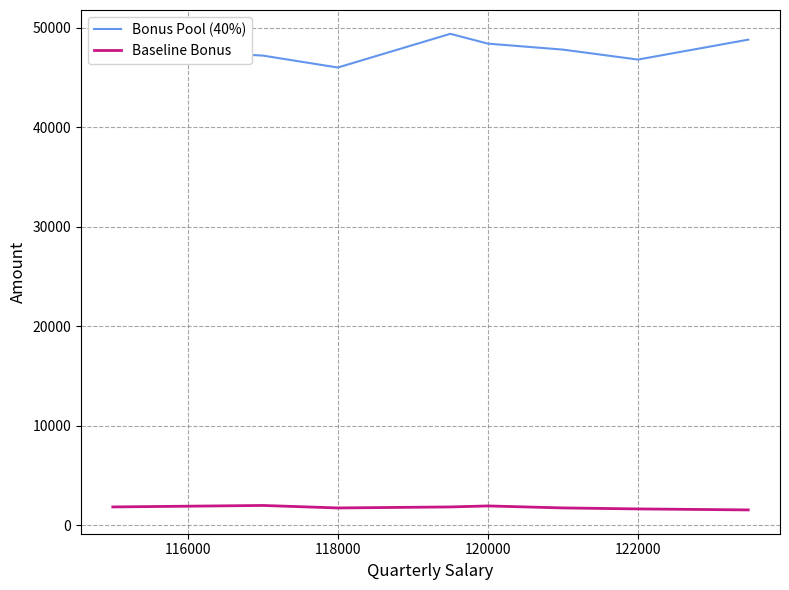

What is the difference between the second highest and second lowest values in the Bonus Pool (40%) series?

2000